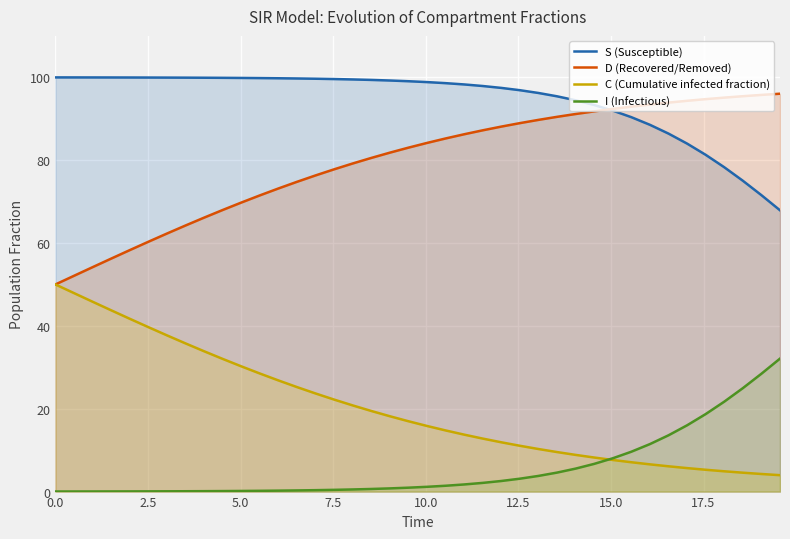

Rank the series by their average value, from lowest to highest.

I (Infectious), C (Cumulative infected fraction), D (Recovered/Removed), S (Susceptible)